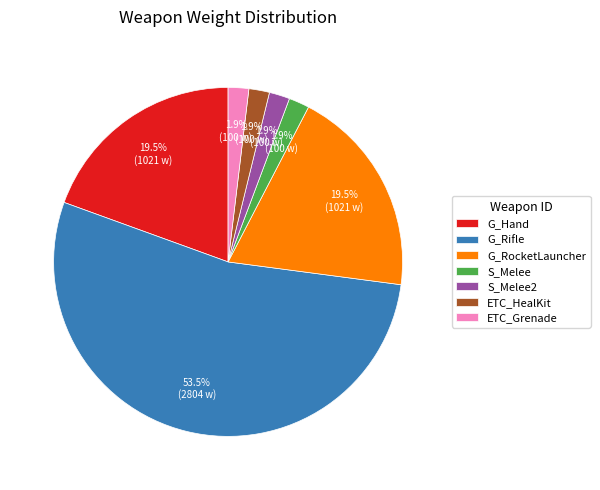

Combined, what portion of the pie is G_Hand and S_Melee?

21.4%